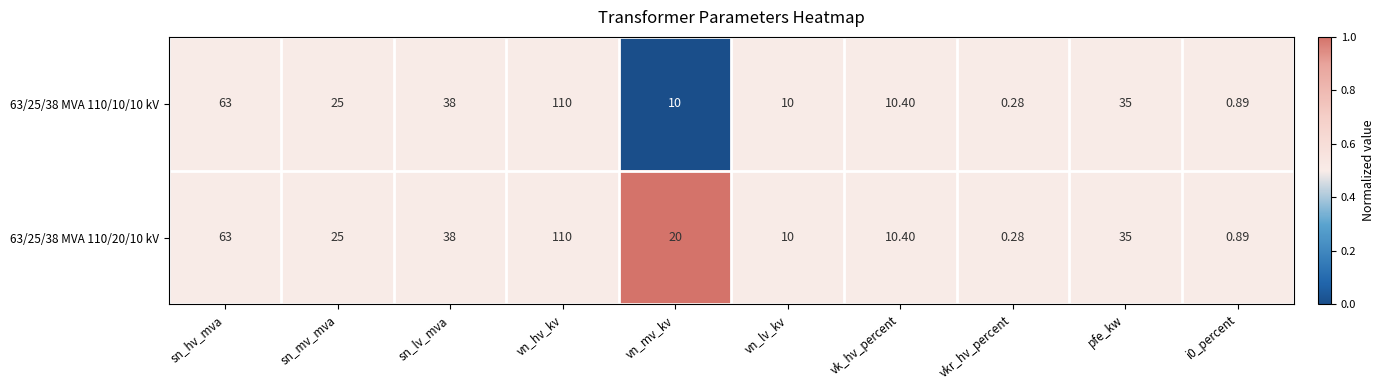

Where is 63/25/38 MVA 110/20/10 kV nearest to the value 55?

sn_hv_mva